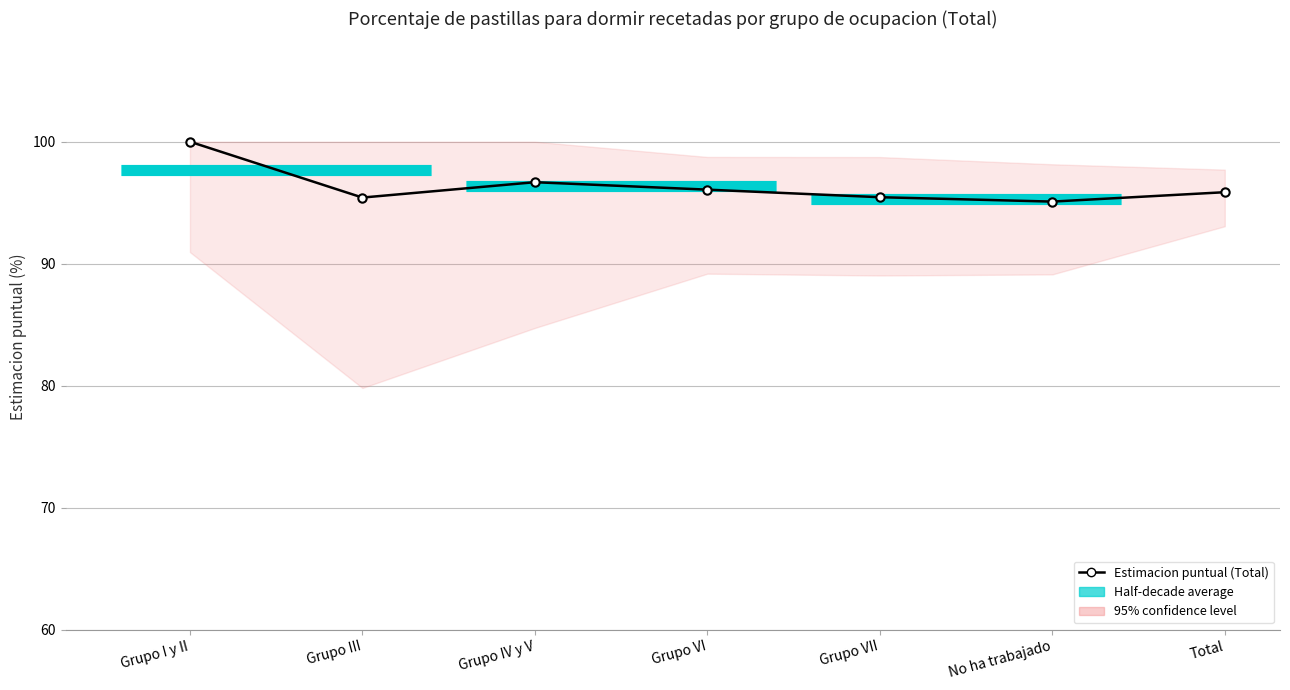

Reading left to right, what are all the values shown in this chart?

100.0	95.4	96.7	96.1	95.5	95.1	95.9